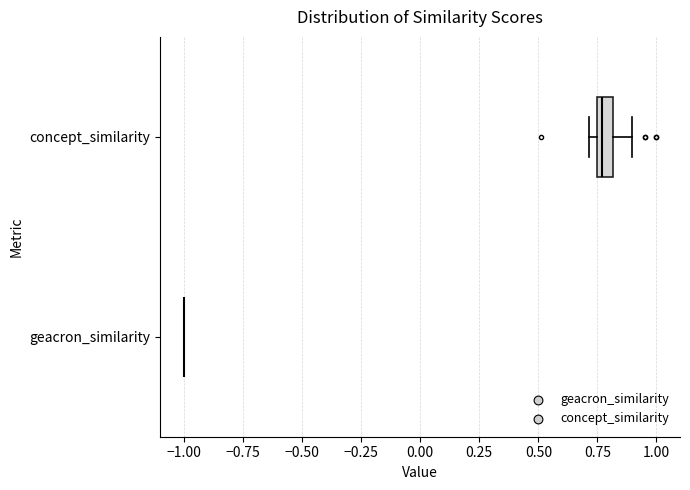

Which box is the widest, from its left edge to its right edge?

concept_similarity